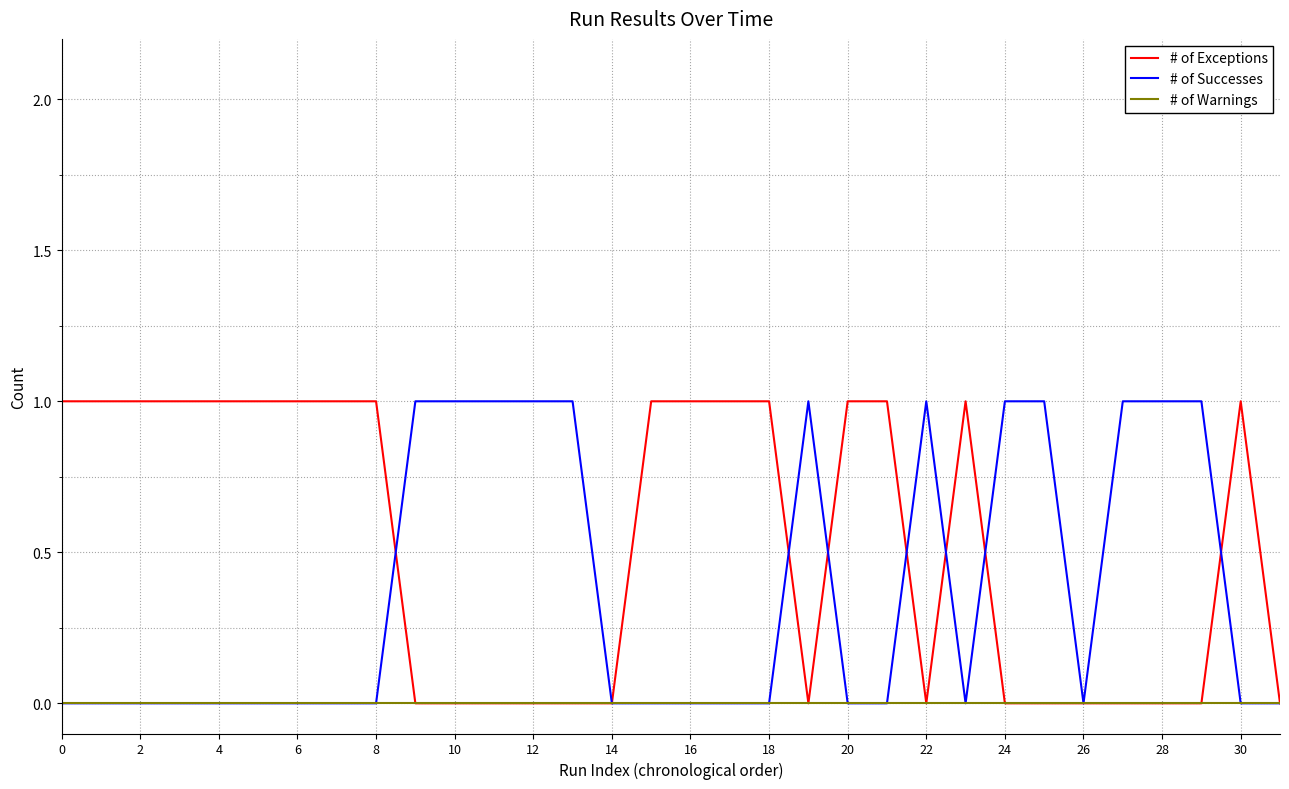

Which series has the largest total across all categories?

# of Exceptions